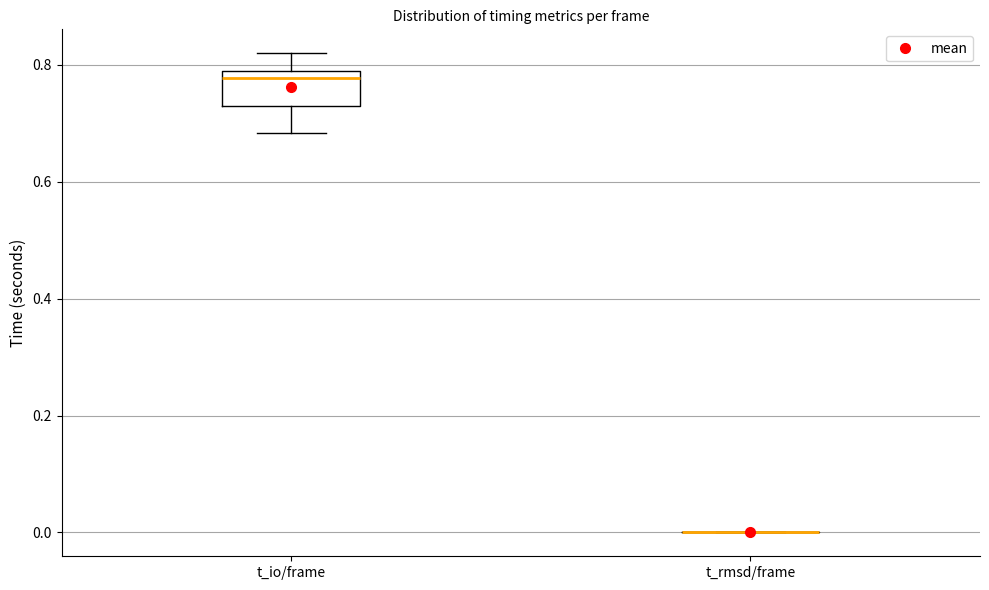

Reading left to right, transcribe this box plot: for each box, give where its median line is, the range the box spans, and where its two whiskers end, as read against the y-axis. The values are not printed on the chart, so give them approximately, as read against the axis.

t_io/frame: median 0.78 (just below the box's upper edge), box 0.72 to 0.78, whiskers 0.68 to 0.82
t_rmsd/frame: box collapsed to a line at 0.00, whiskers 0.00 to 0.00